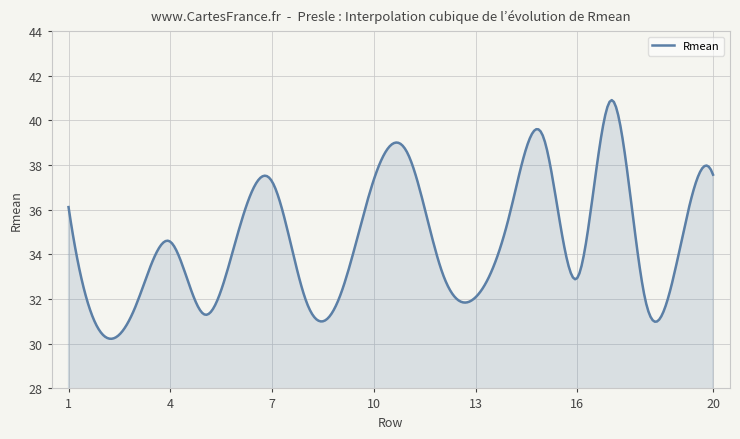

What is the maximum value shown in the chart?

40.9